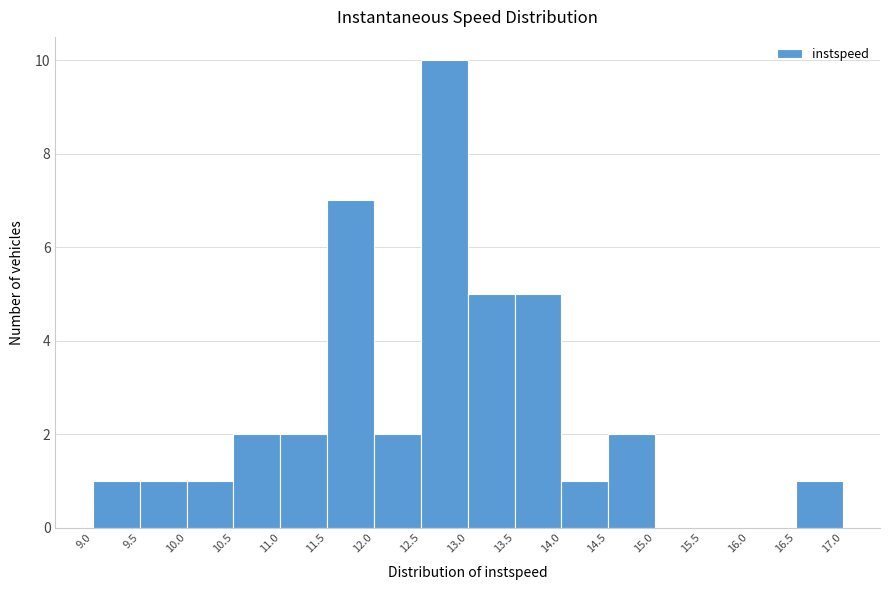

How tall is the bar that spans 12.0 to 12.5 on the x-axis? The values are not printed on the chart, so give them approximately, as read against the axis.

2